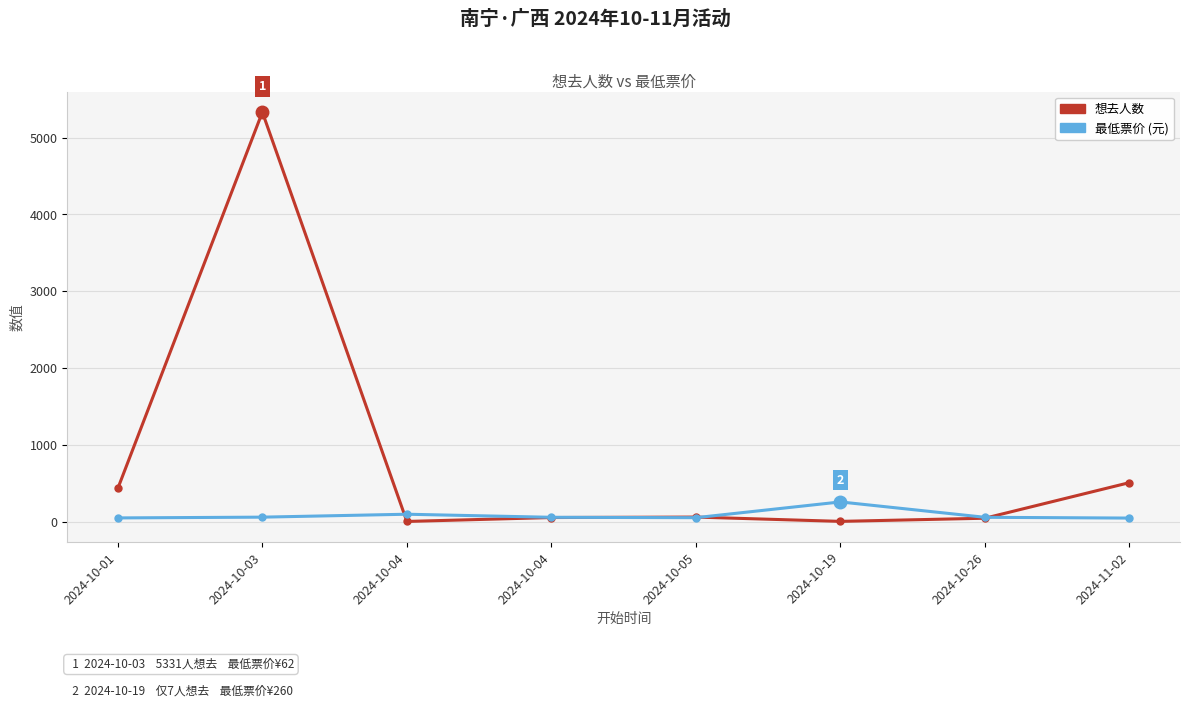

At which label does 想去人数 first exceed 63?

2024-10-01